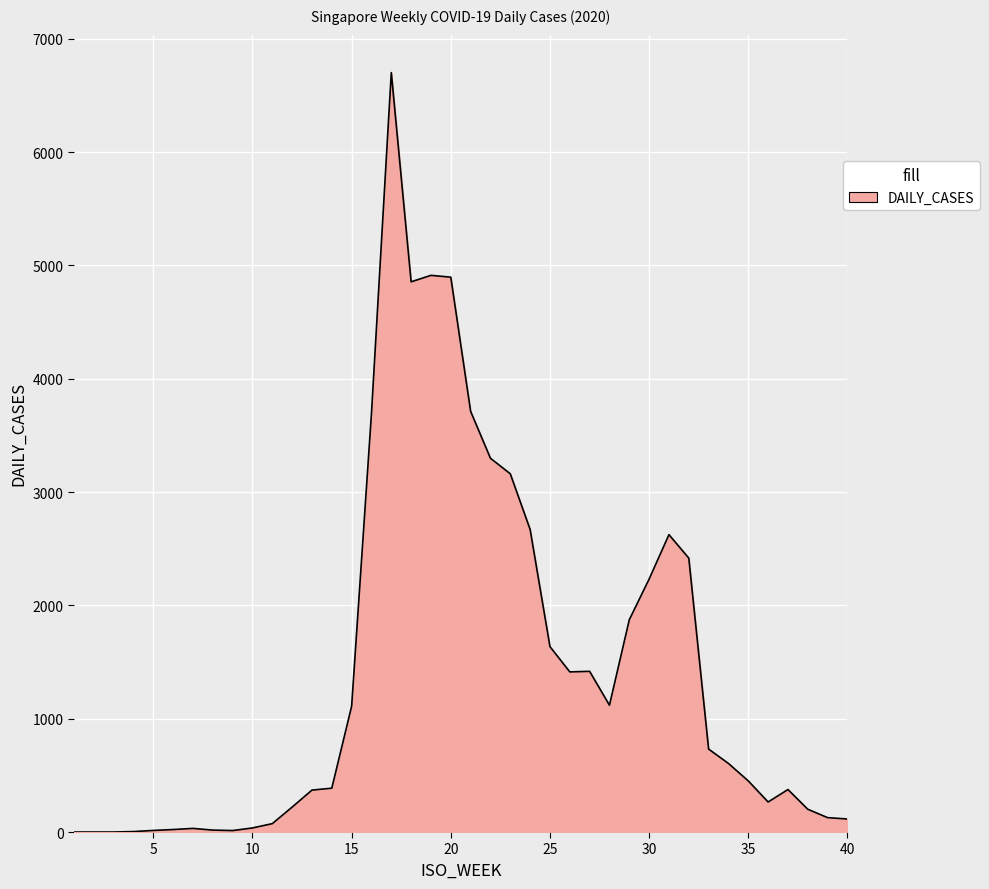

What is the maximum value shown in the chart?

6701